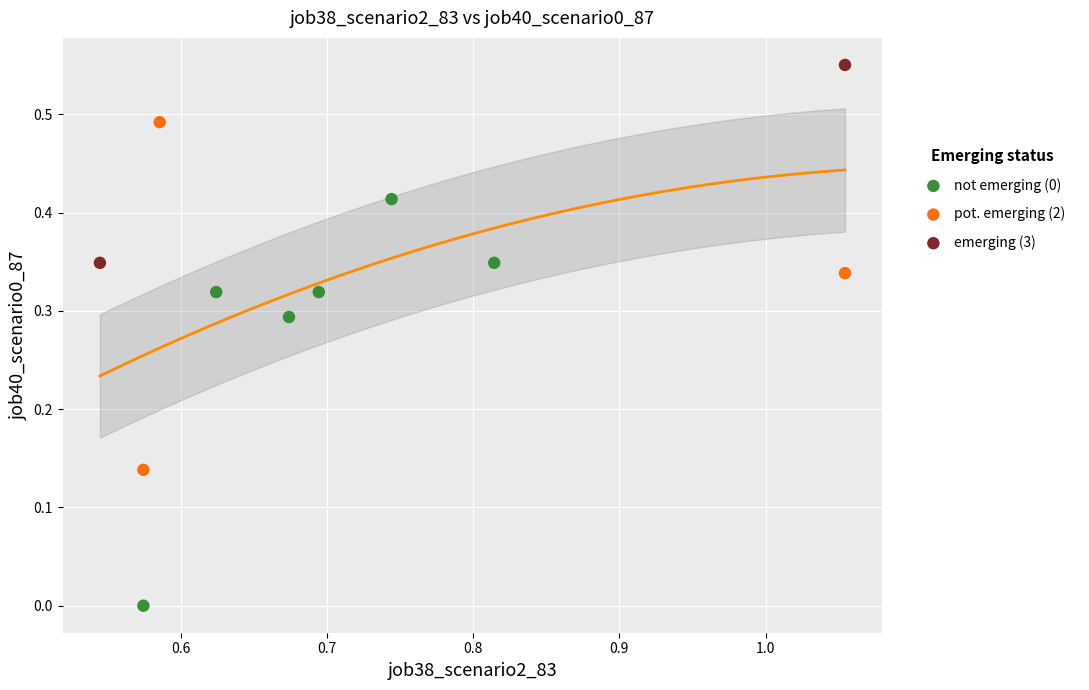

Which series reaches the minimum Y coordinate?

not emerging (0)